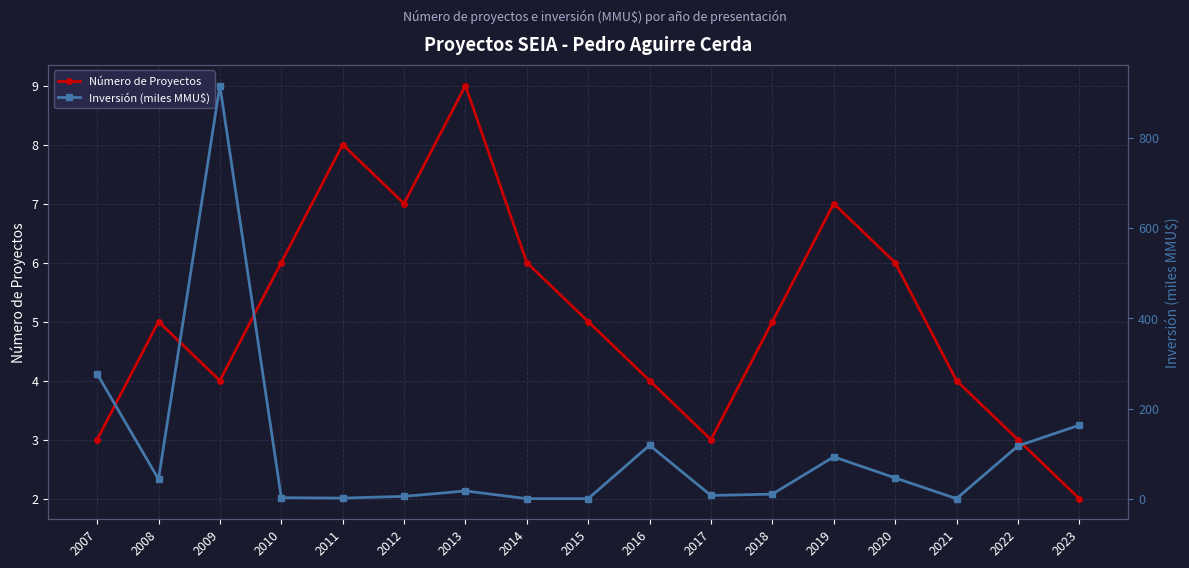

Which series ends up on top after the final intersection of Inversión (miles MMU$) and Número de Proyectos?

Inversión (miles MMU$)